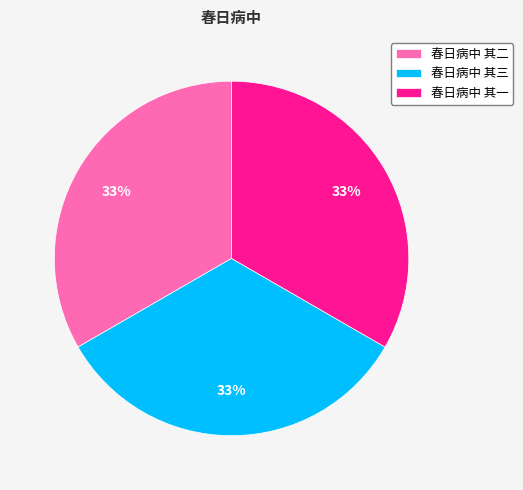

To the nearest percent, what percentage of the pie is 春日病中 其二?

33%